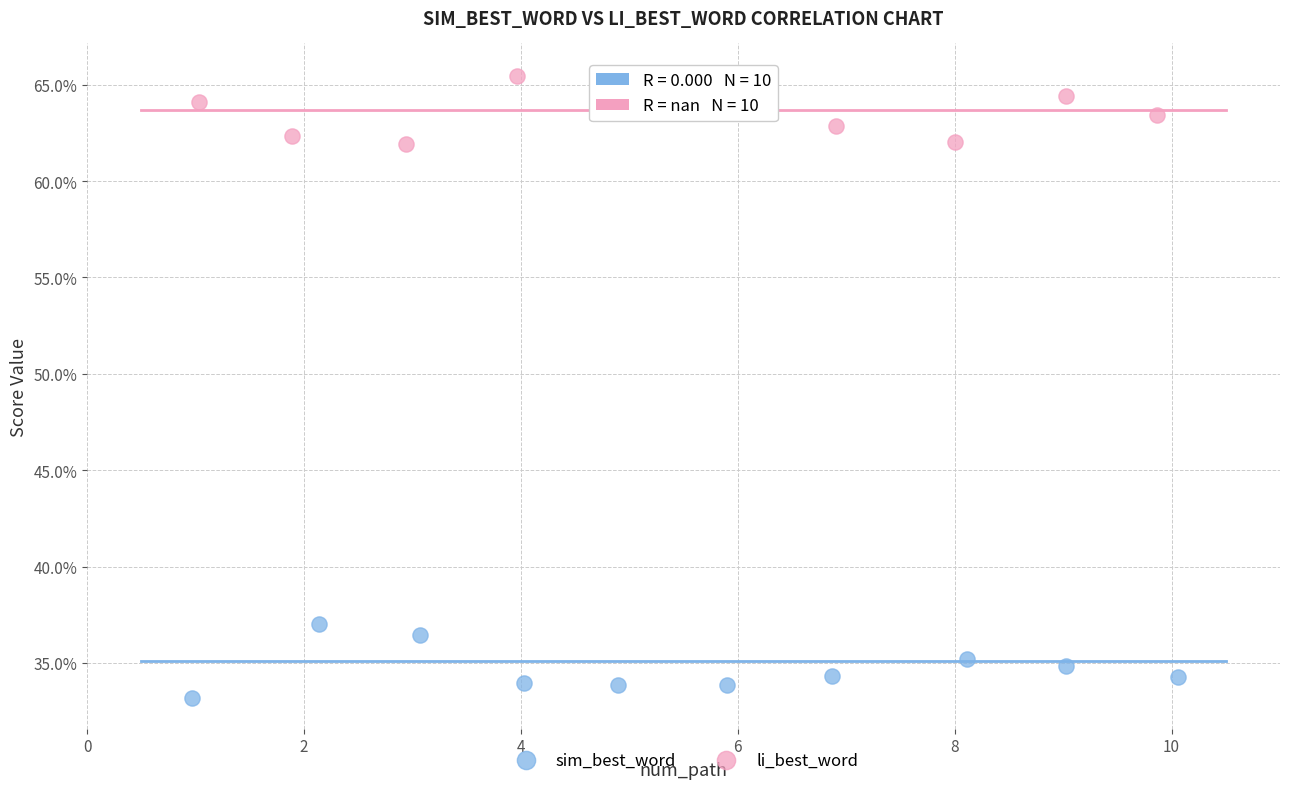

What are all the series names shown in the legend?

sim_best_word, li_best_word